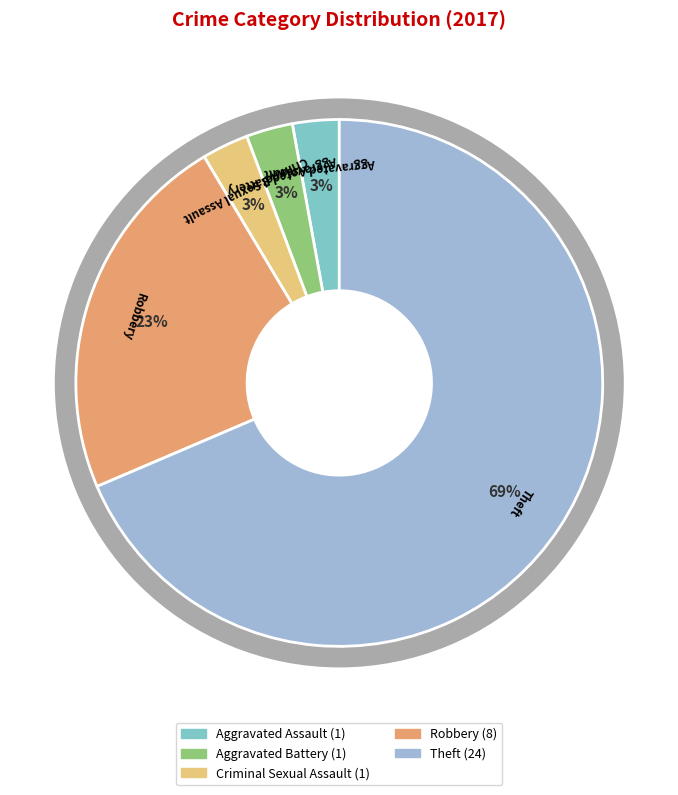

True or false: Aggravated Battery accounts for 12% of the total.

False